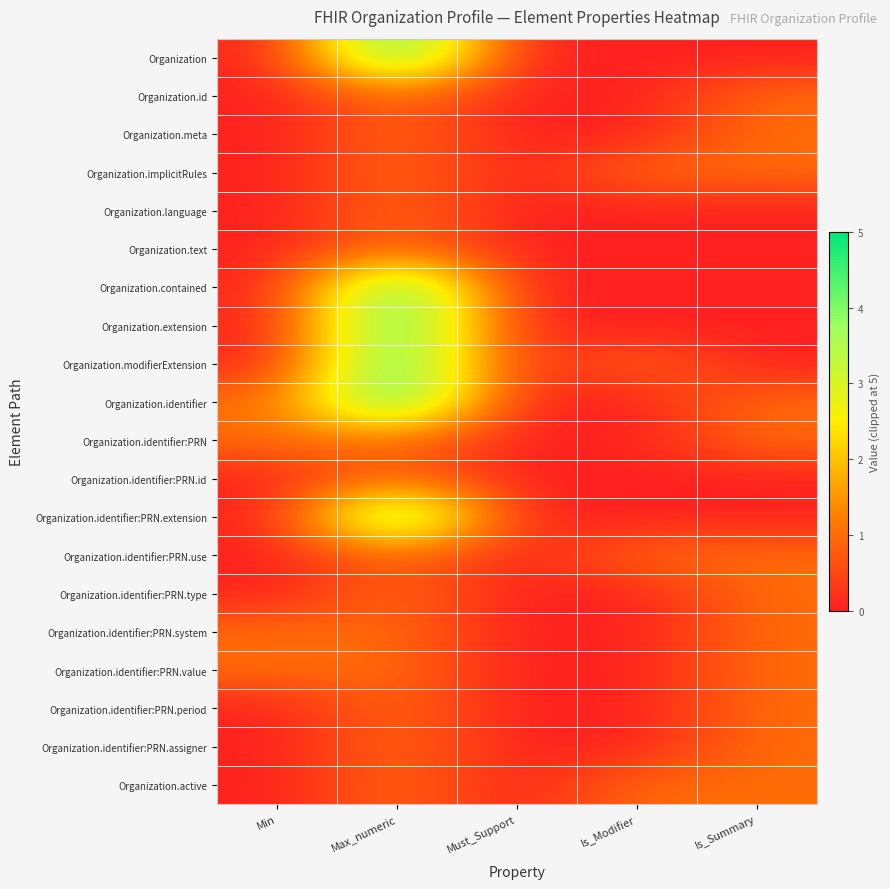

What is the greatest value displayed?

5